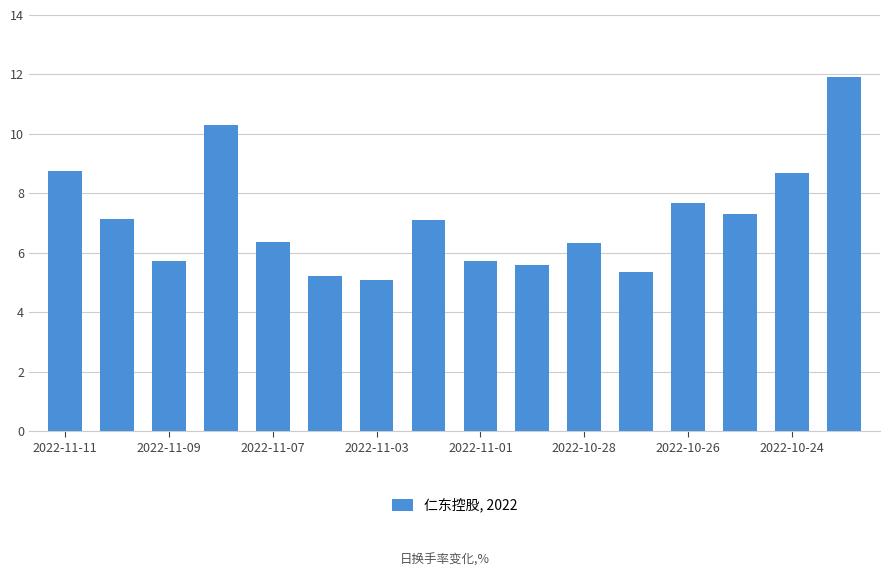

What is the average value?

7.1